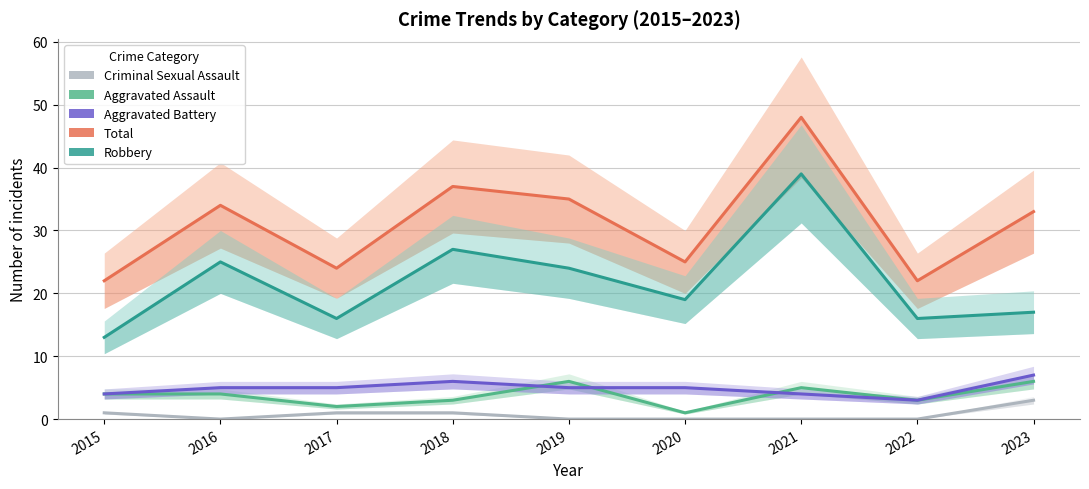

How many values in the Aggravated Assault series are below 4?

4